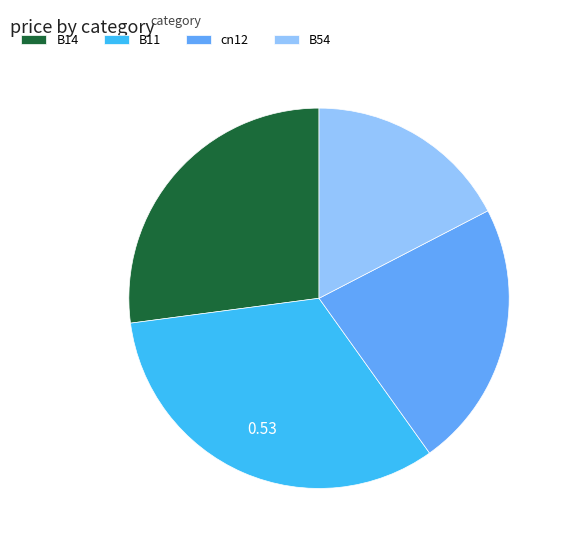

Rank the categories by value from lowest to highest.

B54, cn12, B14, B11